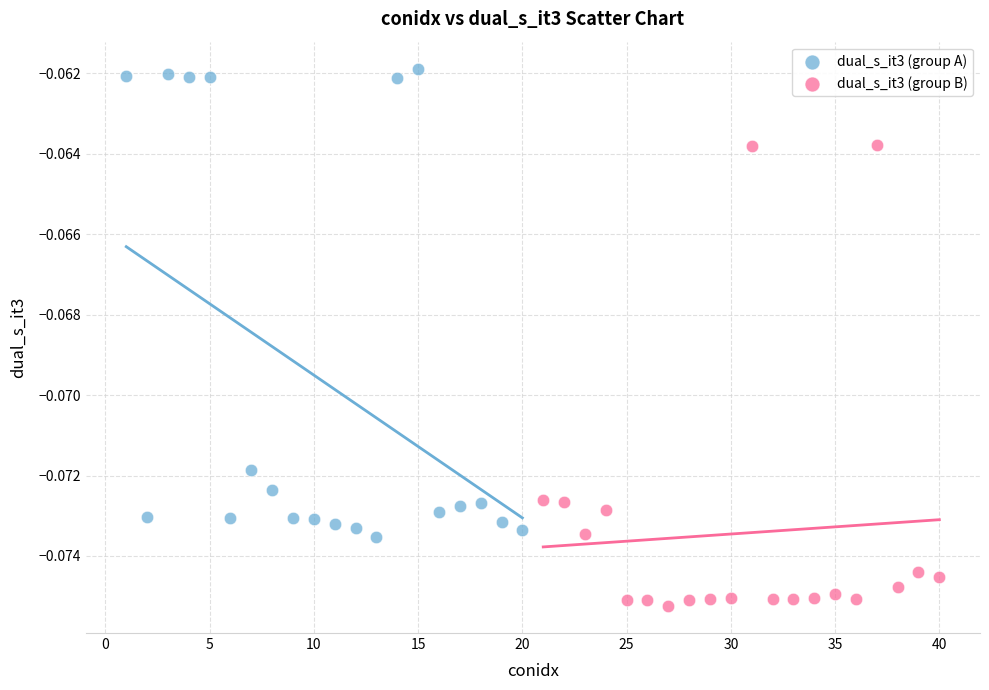

Which series contains the lowest Y value?

dual_s_it3 (group B)